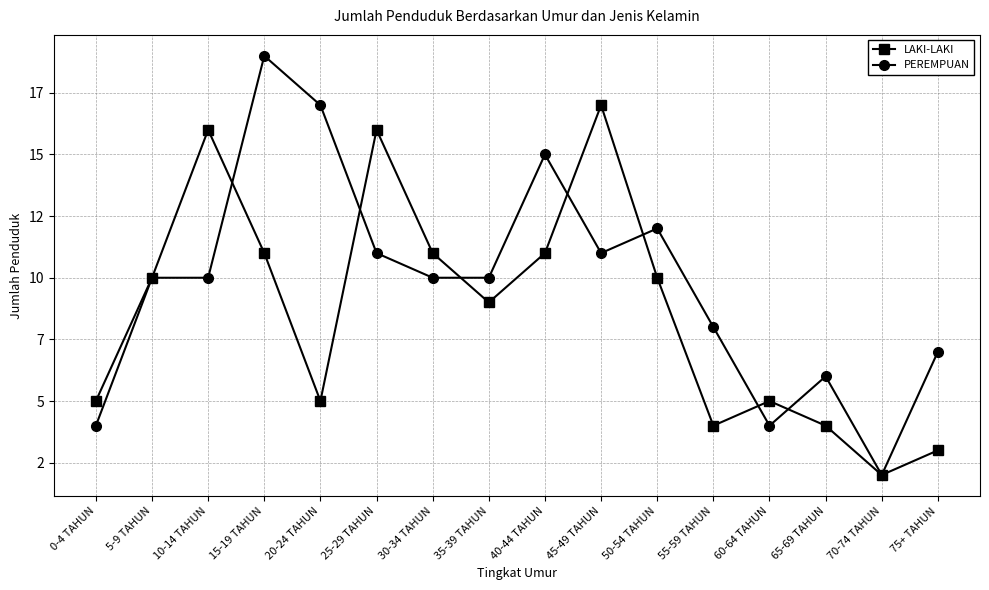

Reading left to right, list all the values displayed in this chart.

LAKI-LAKI: 0-4 TAHUN=5	5-9 TAHUN=10	10-14 TAHUN=16	15-19 TAHUN=11	20-24 TAHUN=5	25-29 TAHUN=16	30-34 TAHUN=11	35-39 TAHUN=9	40-44 TAHUN=11	45-49 TAHUN=17	50-54 TAHUN=10	55-59 TAHUN=4	60-64 TAHUN=5	65-69 TAHUN=4	70-74 TAHUN=2	75+ TAHUN=3
PEREMPUAN: 0-4 TAHUN=4	5-9 TAHUN=10	10-14 TAHUN=10	15-19 TAHUN=19	20-24 TAHUN=17	25-29 TAHUN=11	30-34 TAHUN=10	35-39 TAHUN=10	40-44 TAHUN=15	45-49 TAHUN=11	50-54 TAHUN=12	55-59 TAHUN=8	60-64 TAHUN=4	65-69 TAHUN=6	70-74 TAHUN=2	75+ TAHUN=7